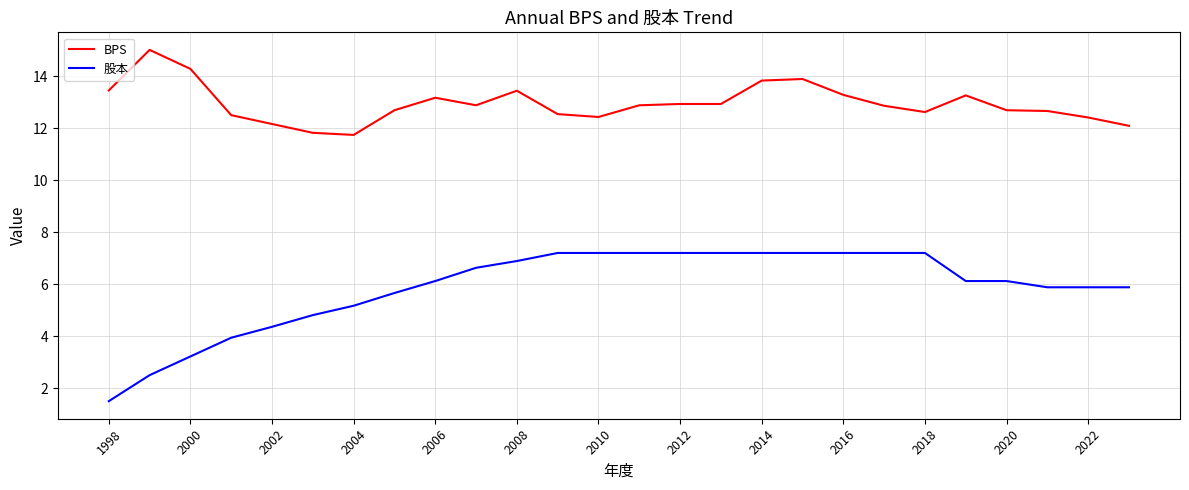

True or false: 股本 and BPS cross at least once.

False